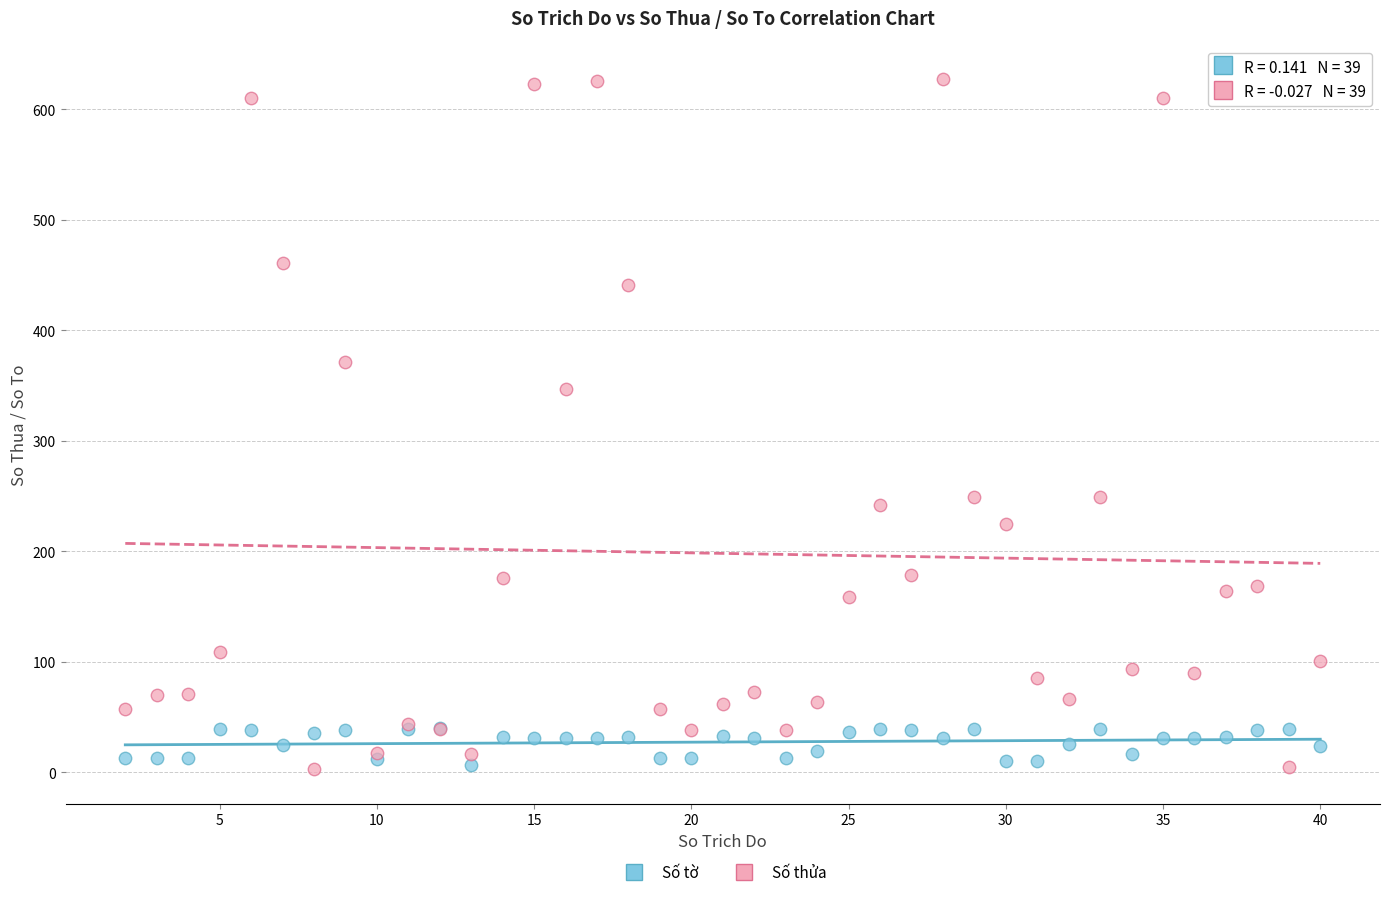

Across all series, what Y value is closest to 315?

347